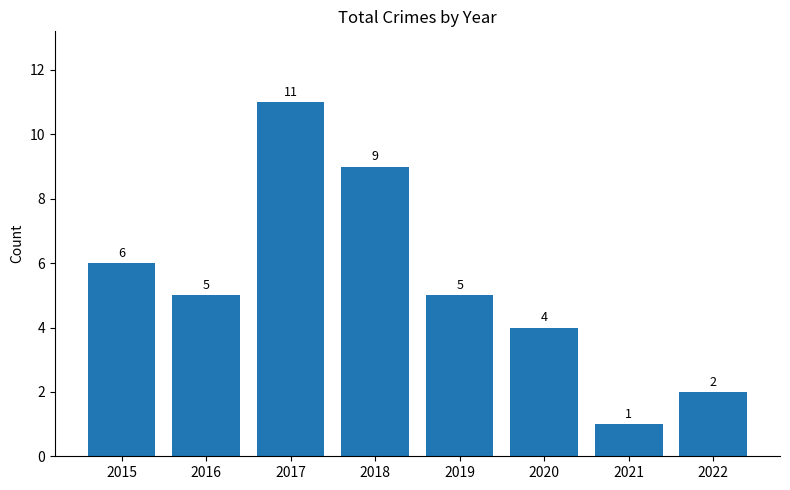

What is the difference between the values at 2020 and 2016?

1